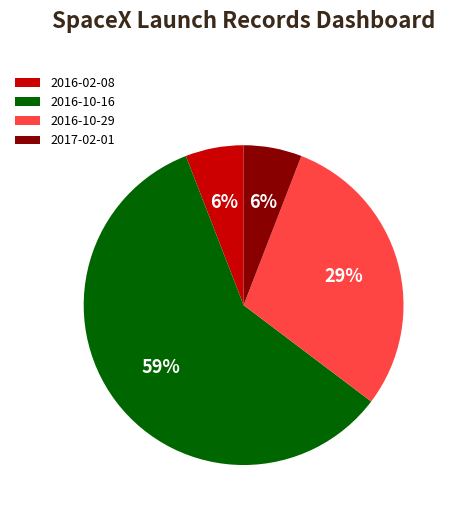

To the nearest percent, what is the difference between the largest and smallest slice percentages?

53%